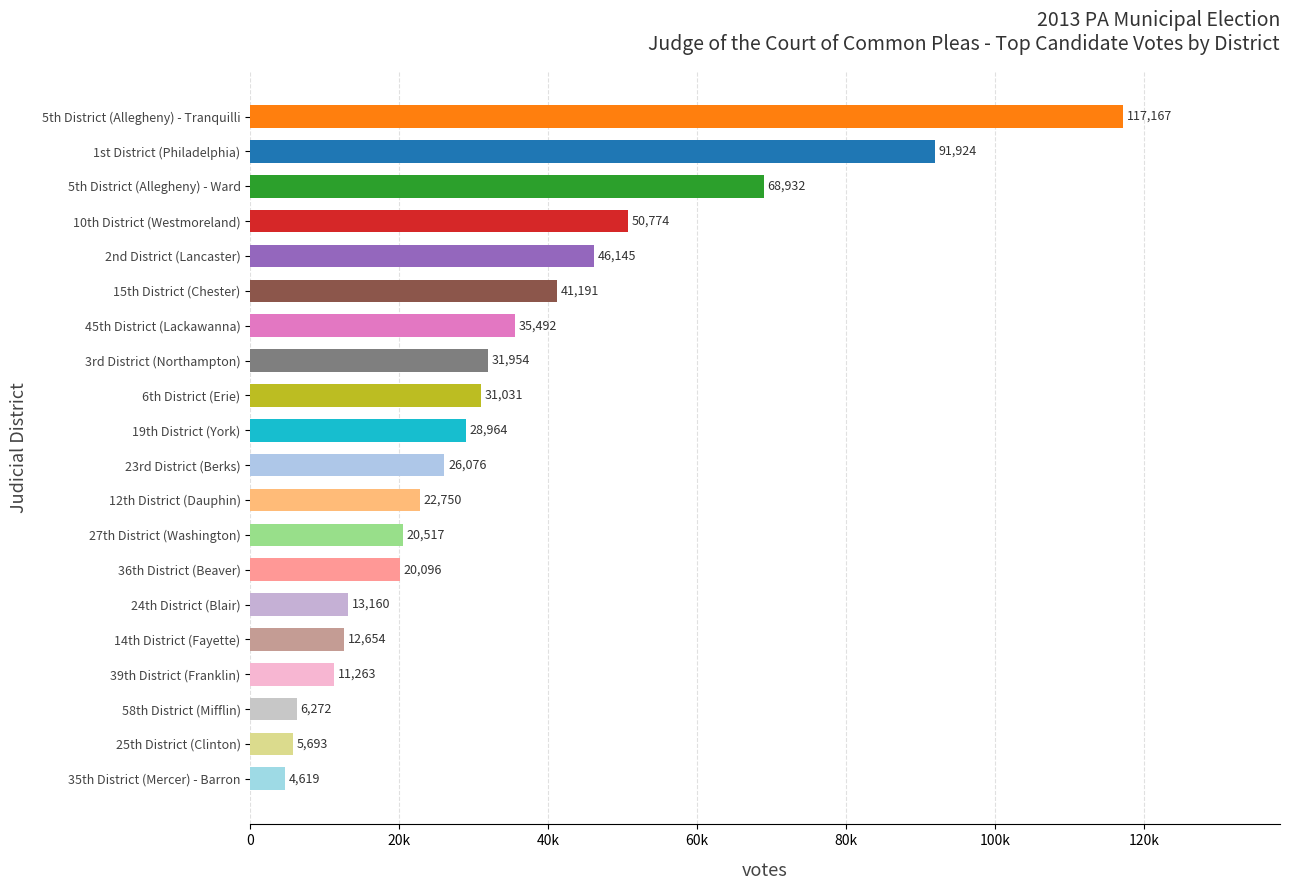

List the labels in order of value, smallest first.

35th District (Mercer) - Barron, 25th District (Clinton), 58th District (Mifflin), 39th District (Franklin), 14th District (Fayette), 24th District (Blair), 36th District (Beaver), 27th District (Washington), 12th District (Dauphin), 23rd District (Berks), 19th District (York), 6th District (Erie), 3rd District (Northampton), 45th District (Lackawanna), 15th District (Chester), 2nd District (Lancaster), 10th District (Westmoreland), 5th District (Allegheny) - Ward, 1st District (Philadelphia), 5th District (Allegheny) - Tranquilli